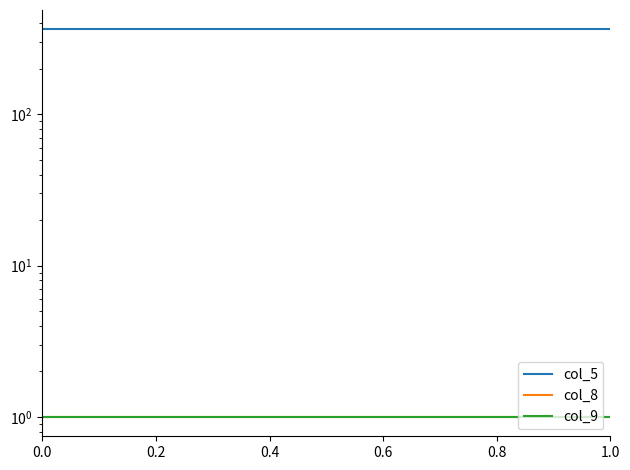

Is the value of col_5 at 0.8 greater than the value of col_8 at 22?

Yes